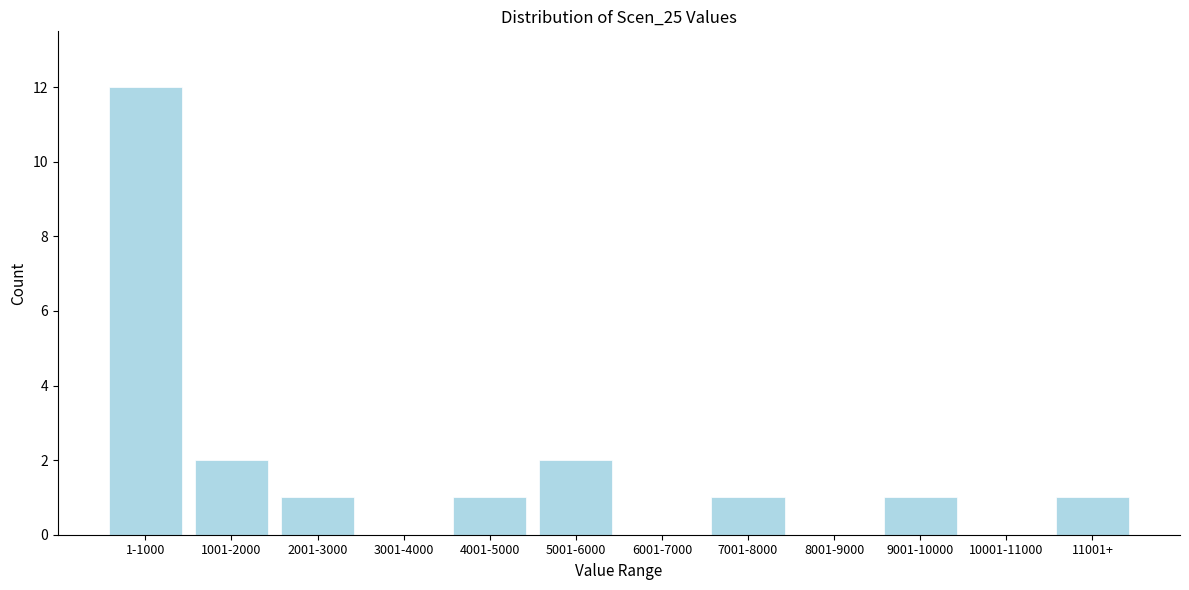

Reading left to right, extract all data points from this chart.

1-1000=12	1001-2000=2	2001-3000=1	3001-4000=0	4001-5000=1	5001-6000=2	6001-7000=0	7001-8000=1	8001-9000=0	9001-10000=1	10001-11000=0	11001+=1